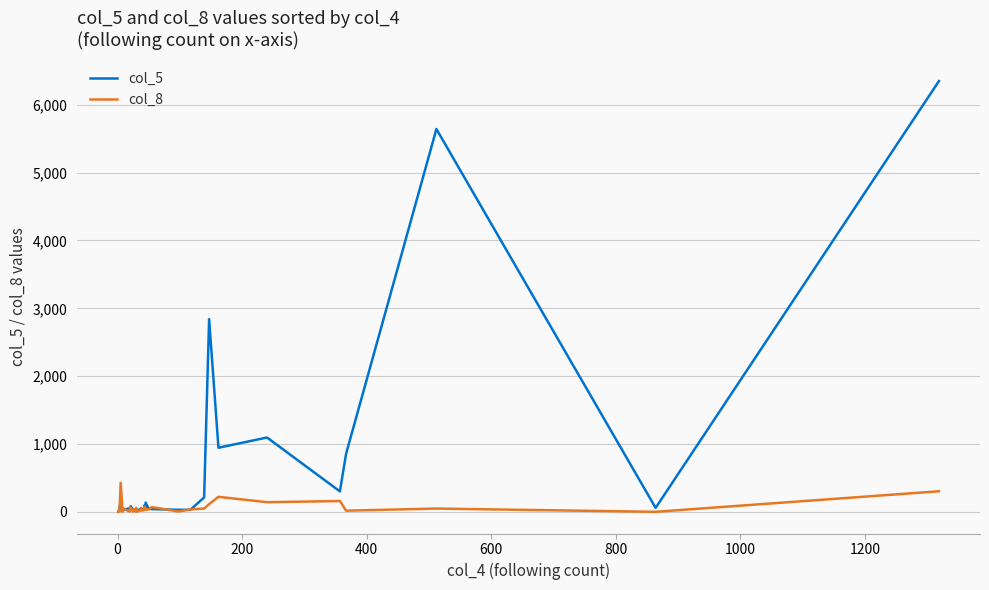

List the series in order of their overall mean, lowest first.

col_8, col_5